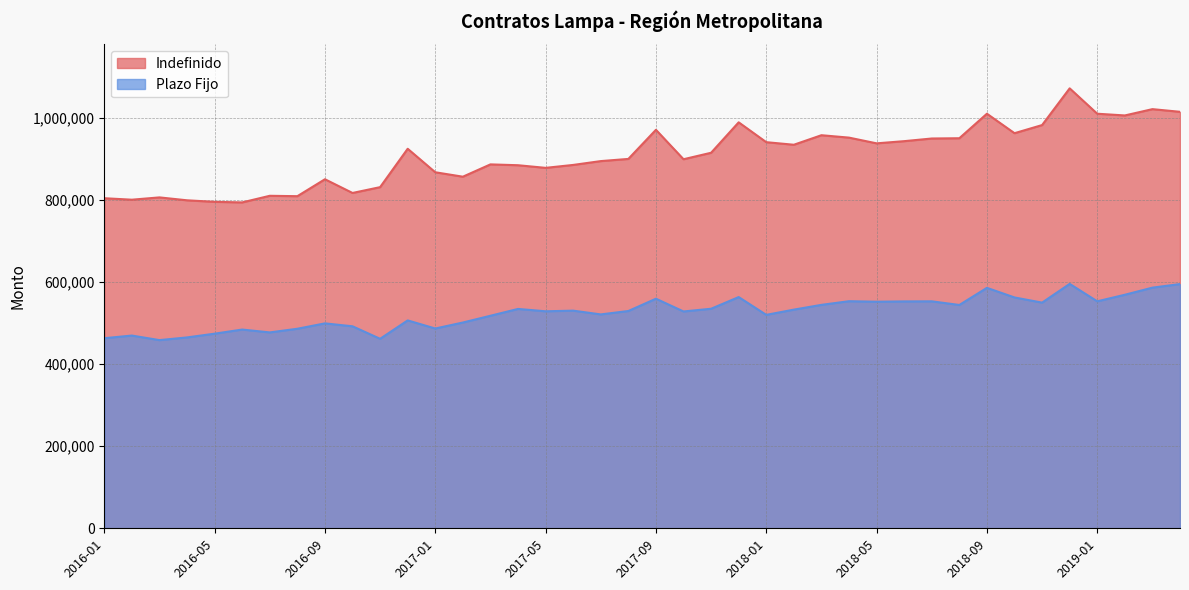

What is the value of the Indefinido point at the 3rd from the left?

805716